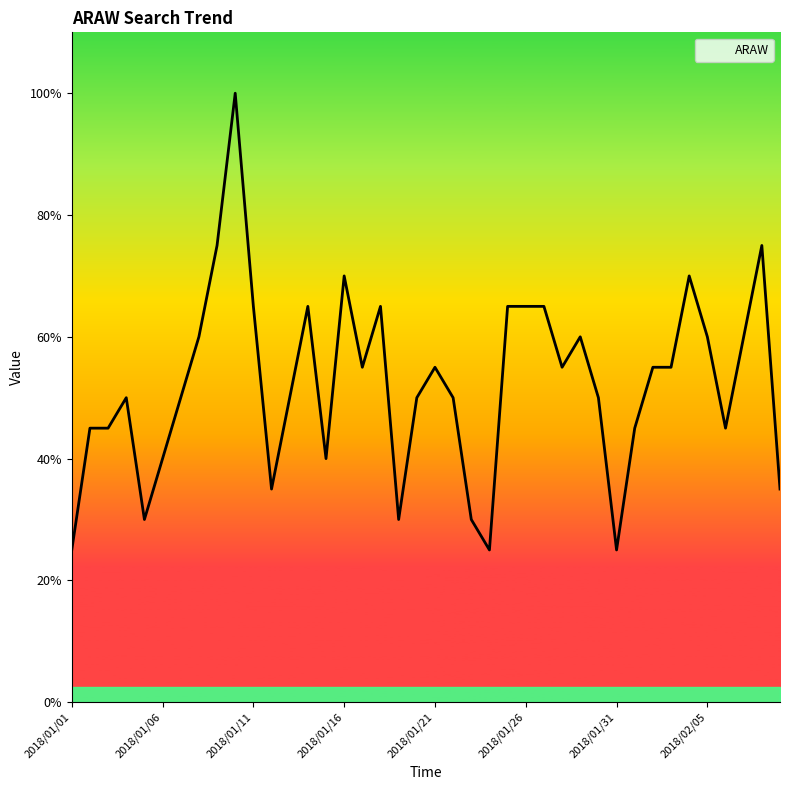

Is this an area chart (filled region under the line)?

Yes